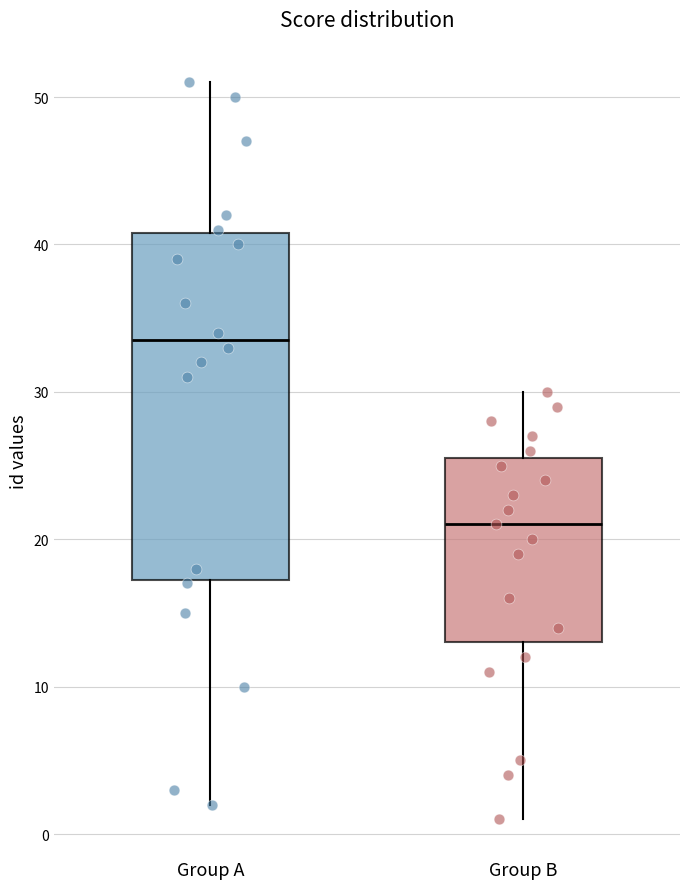

Comparing the boxes themselves (not the whiskers), which one is the tallest?

Group A